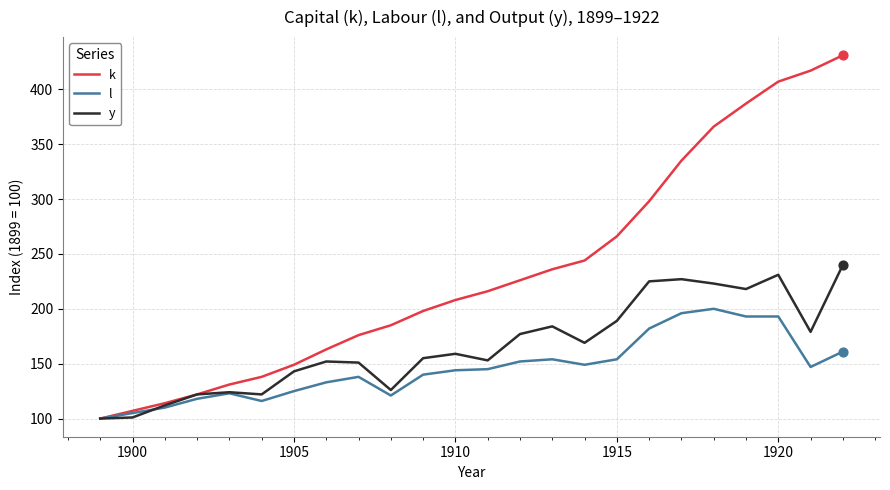

Which series has the largest total across all categories?

k